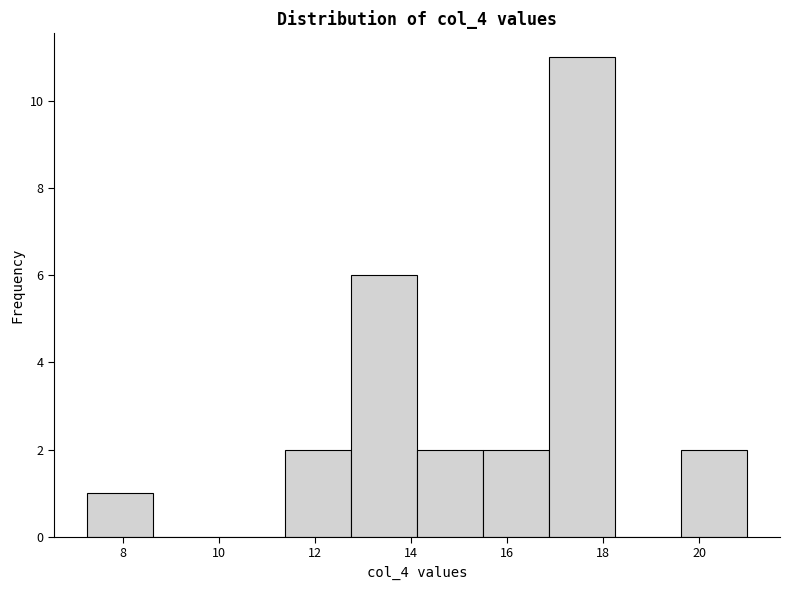

Reading left to right, transcribe this chart: for each bar, give the range it covers on the x-axis and its height. Neither the bar edges nor the heights are printed on the chart, so give them approximately, as read against the axes.

7.2 to 8.6: 1
8.6 to 10.0: 0
10.0 to 11.4: 0
11.4 to 12.8: 2
12.8 to 14.2: 6
14.2 to 15.6: 2
15.6 to 16.8: 2
16.8 to 18.2: 11
18.2 to 19.6: 0
19.6 to 21.0: 2